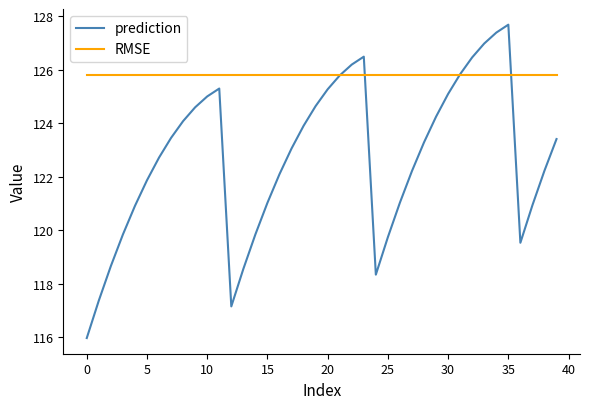

How many distinct data groups are displayed?

2